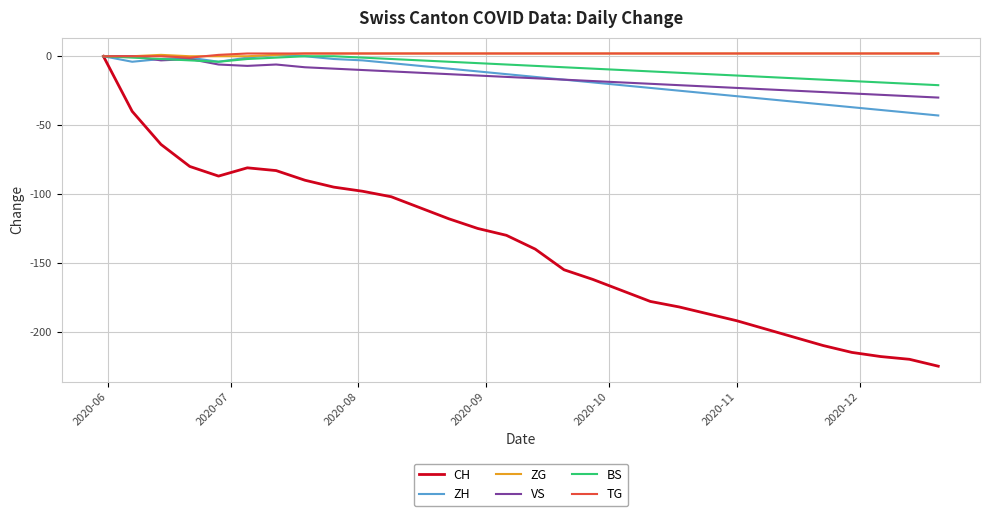

What is the minimum value shown in the chart?

-225